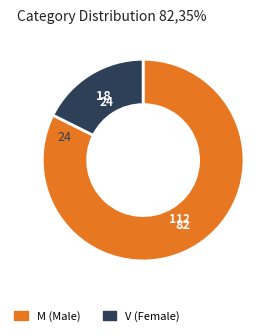

Is V the majority of the pie?

No